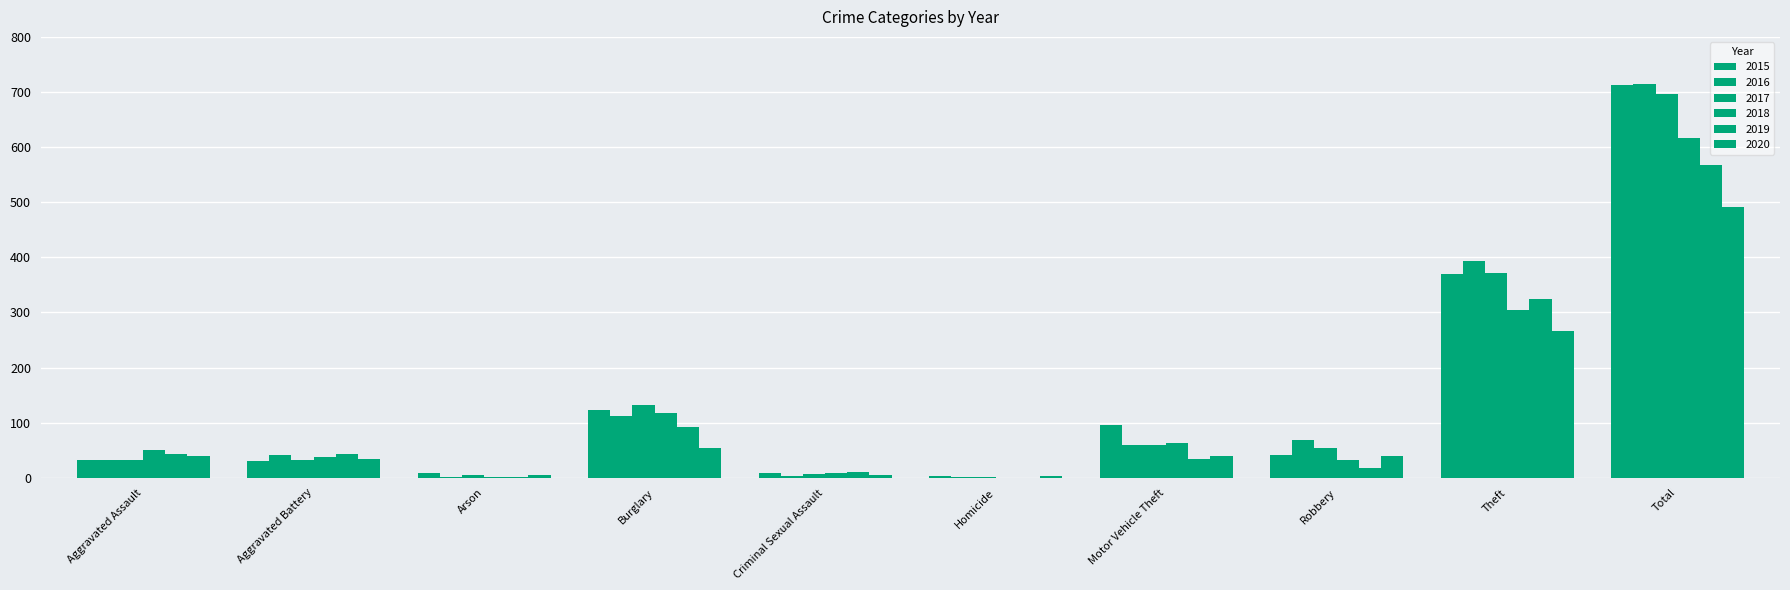

The value of 2019 at Arson is 1. True or false?

False